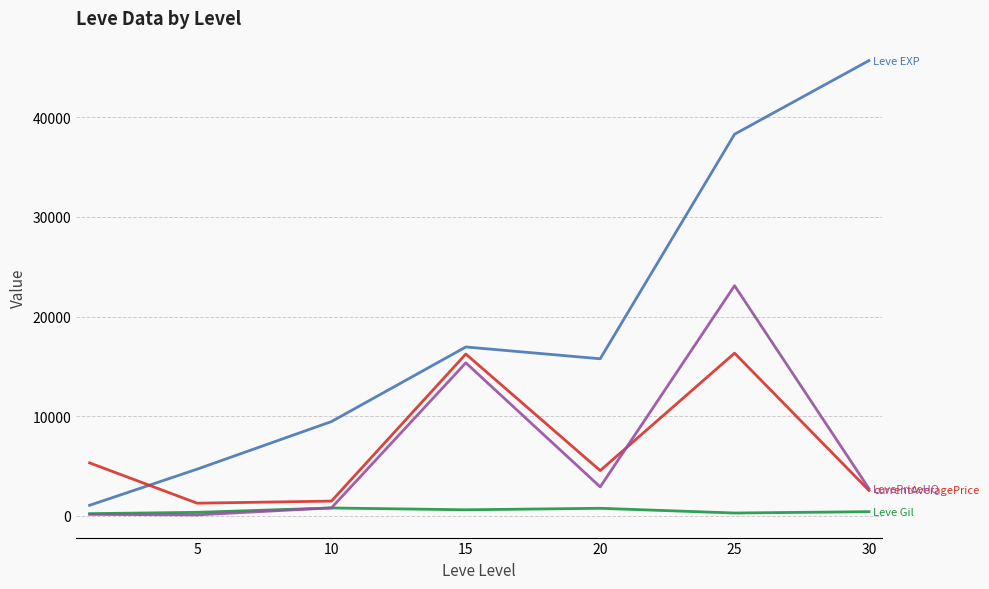

What is the greatest value displayed?

45680.0